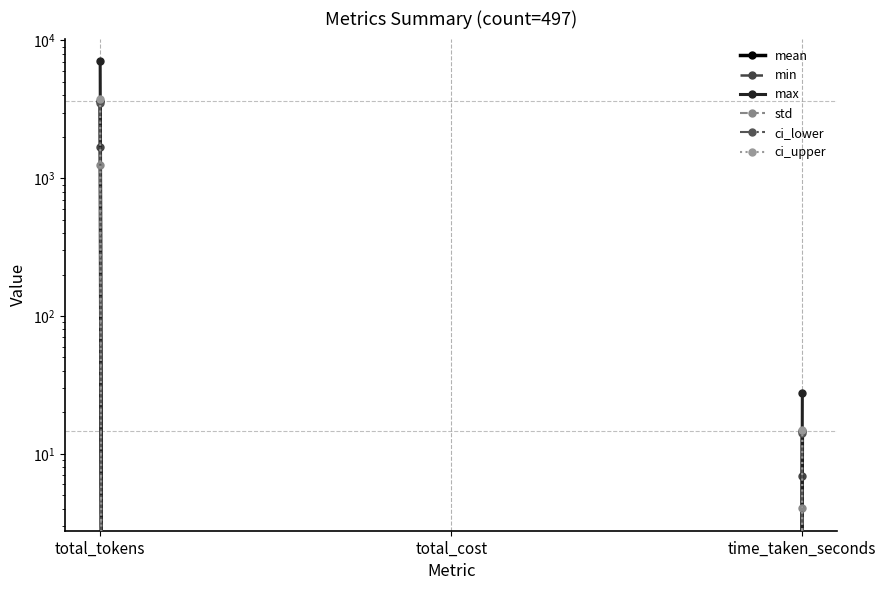

Is it true that ci_upper equals 6.7 at time_taken_seconds?

False